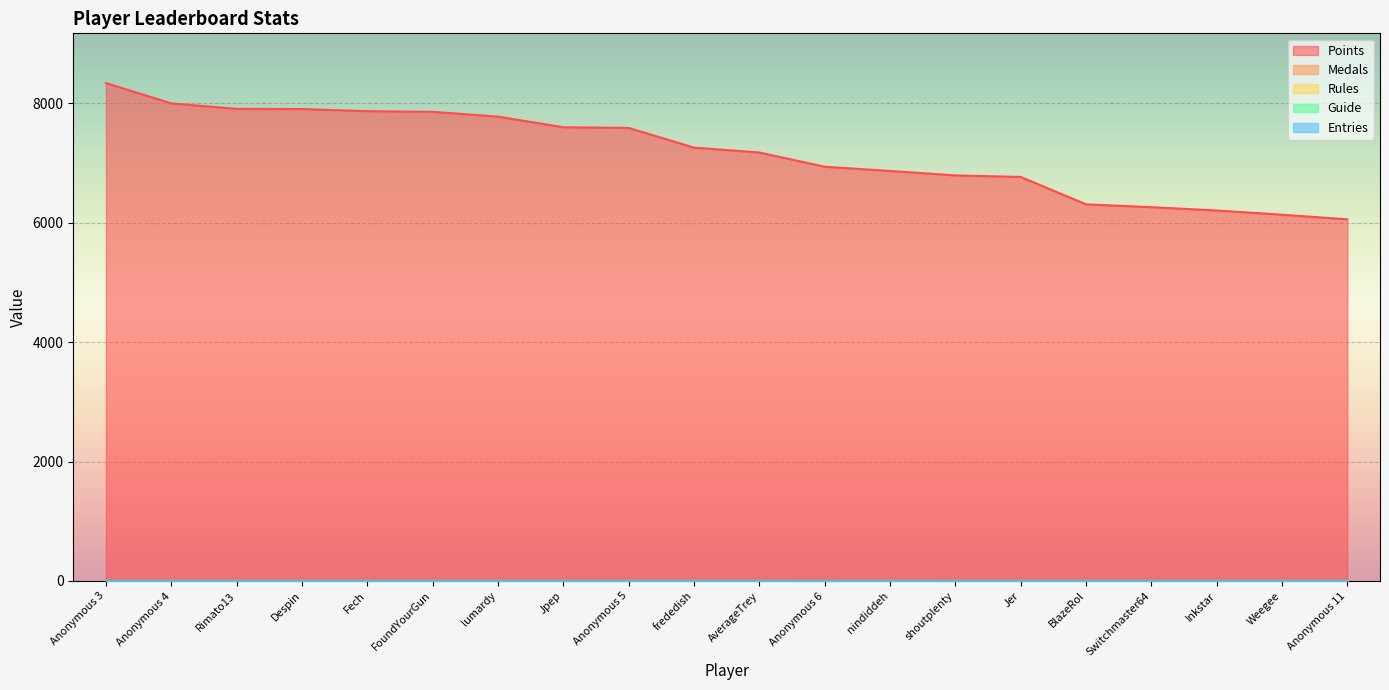

Reading left to right, list all the values displayed in this chart.

Points: 8339.0	8000.0	7908.0	7905.0	7869.0	7858.0	7778.0	7600.0	7589.0	7259.0	7177.0	6939.0	6868.0	6793.0	6768.0	6309.0	6261.0	6206.0	6135.0	6058.0
Medals: 0.1	0.1	0.1	0.1	0.1	0.1	0.1	0.0	0.1	0.1	0.0	0.0	0.0	0.0	0.2	0.0	0.0	0.1	0.0	0.0
Rules: 0.0	0.0	0.0	0.0	0.0	0.0	0.0	0.0	0.0	0.0	0.0	0.0	0.0	0.0	0.0	0.0	0.0	0.0	0.0	0.0
Guide: 0.0	0.0	0.0	0.0	0.0	0.0	0.0	0.0	0.0	0.0	0.0	0.0	0.0	0.0	0.0	0.0	0.0	0.0	0.0	0.0
Entries: 1.1	1.2	1.1	1.2	1.1	1.1	1.1	1.1	1.1	0.8	1.0	1.1	0.9	1.2	0.8	0.9	1.1	0.7	0.7	0.7